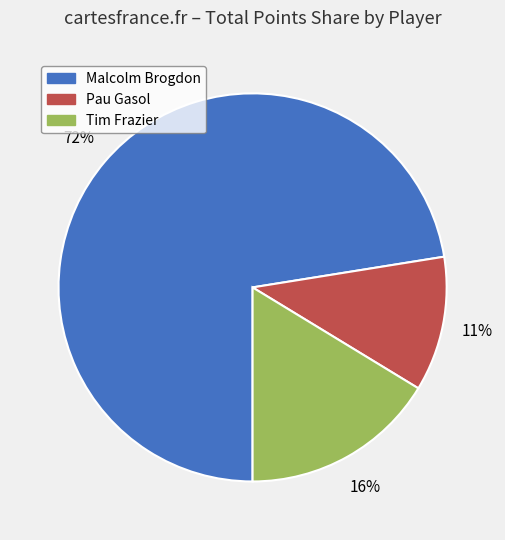

What percentage is the Tim Frazier slice, to the nearest percent?

16%